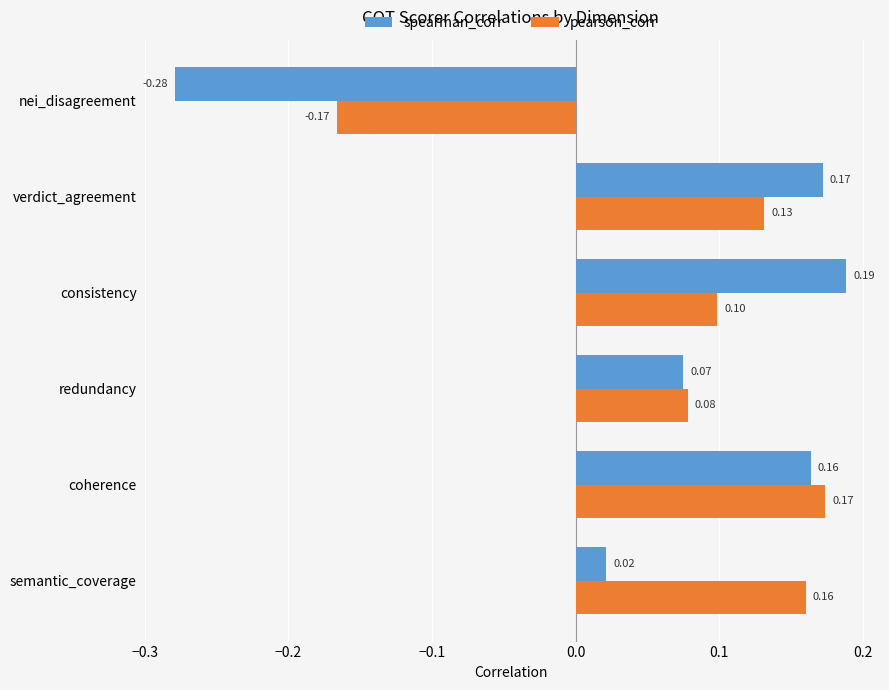

Between coherence and verdict_agreement, which series saw the biggest shift?

pearson_corr